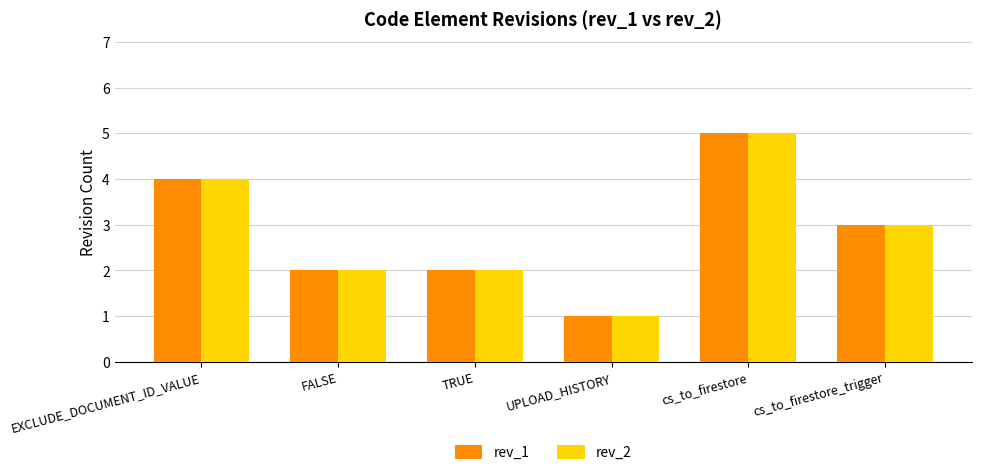

At which category is the sum across all series the highest?

cs_to_firestore